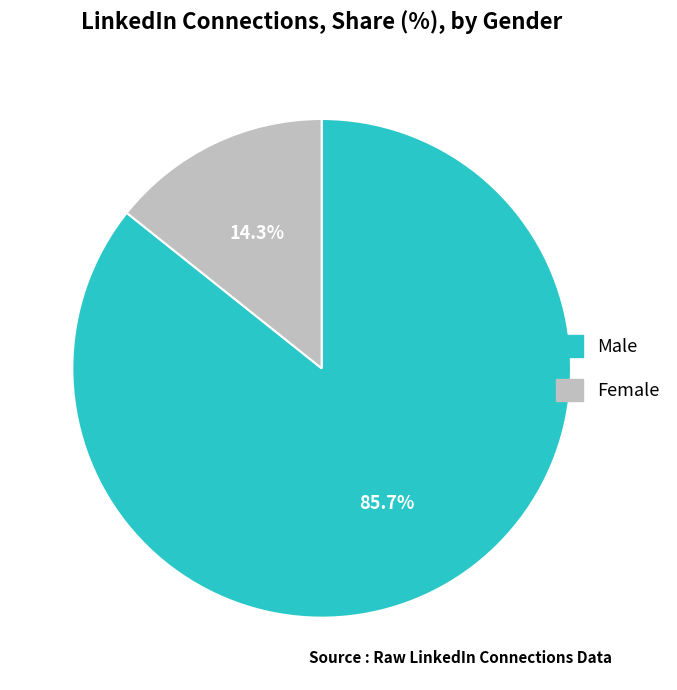

Is there any slice that represents more than half of the pie?

Yes